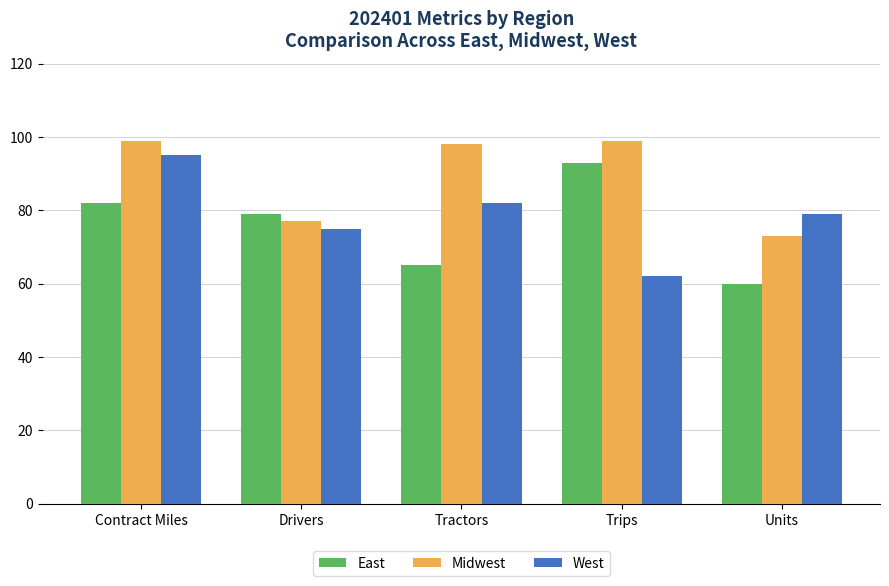

Count the number of categories in the chart.

5